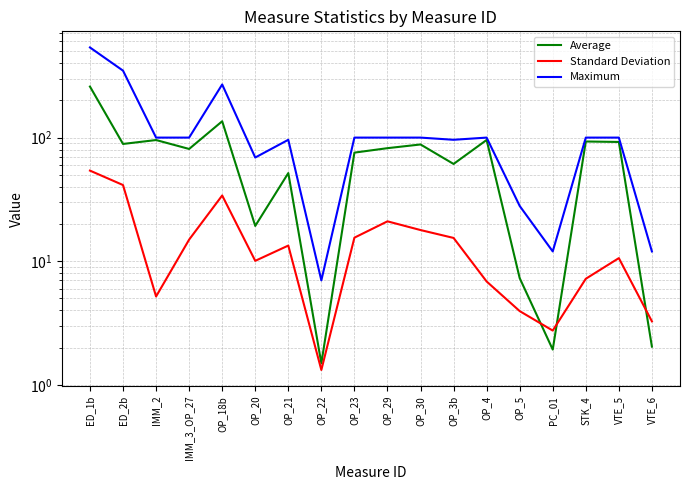

True or false: Maximum and Standard Deviation intersect in this chart.

False